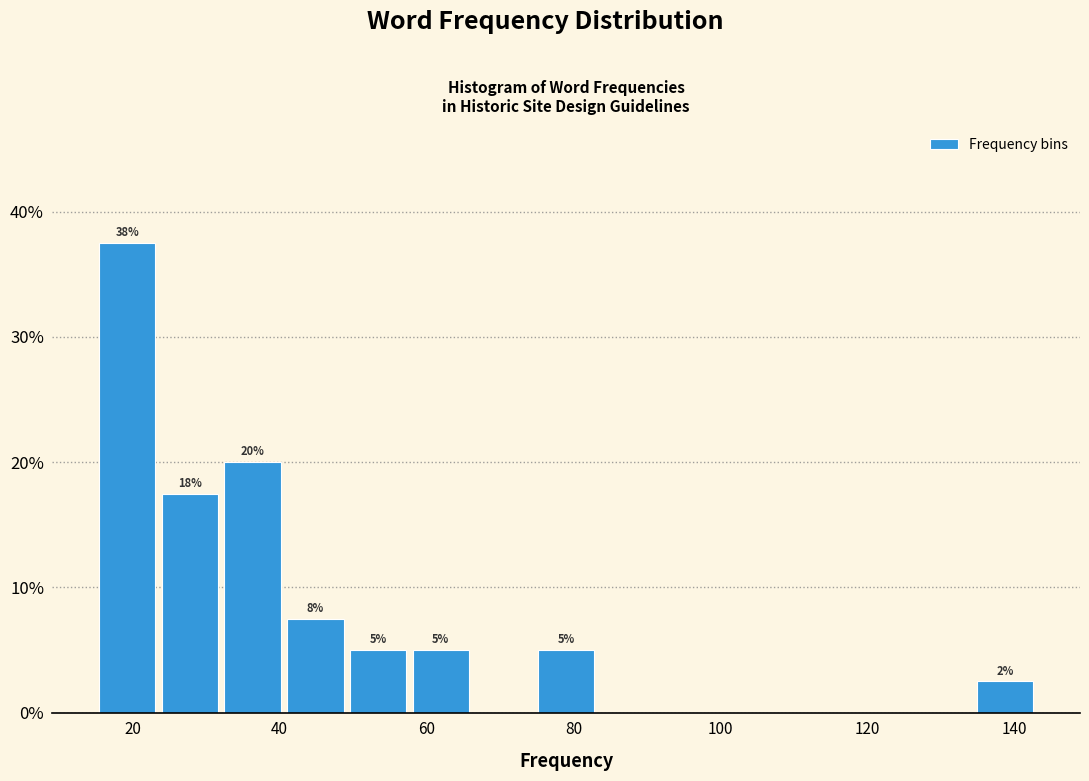

Over which range of the x-axis is the bar tallest?

16 to 24